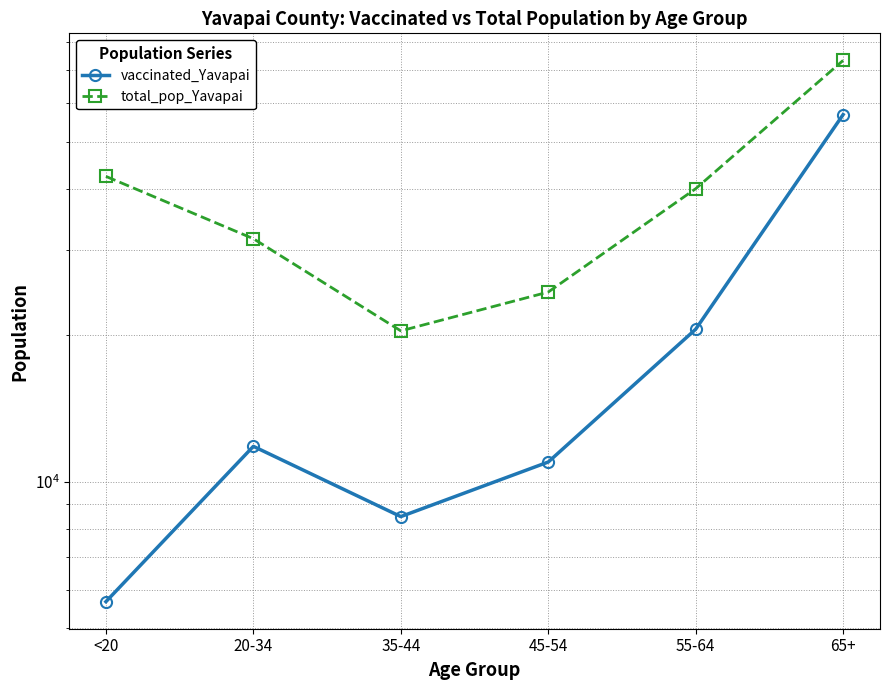

What is the difference between the maximum and minimum values in the vaccinated_Yavapai series?

51136